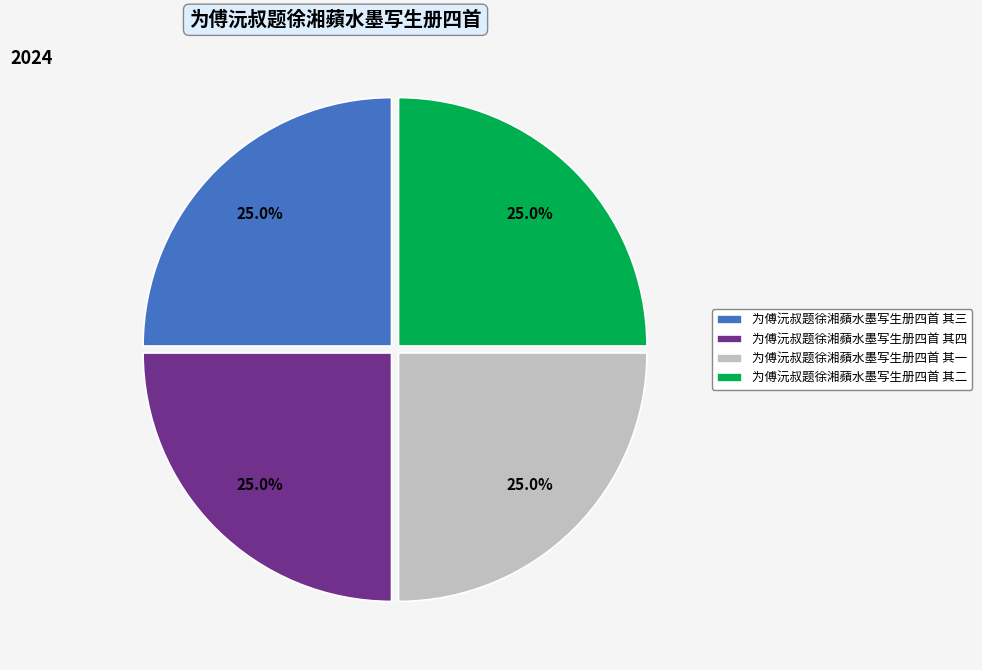

How much of the chart is everything except 为傅沅叔题徐湘蘋水墨写生册四首 其二?

75.0%